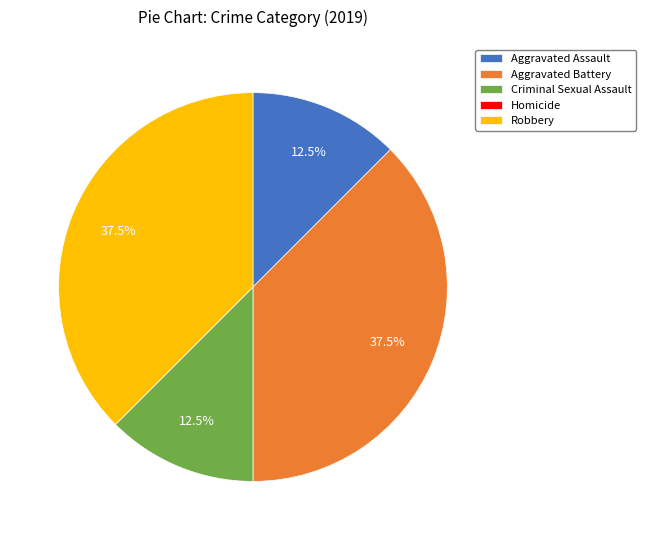

What percentage do Aggravated Battery and Robbery together represent?

75.0%